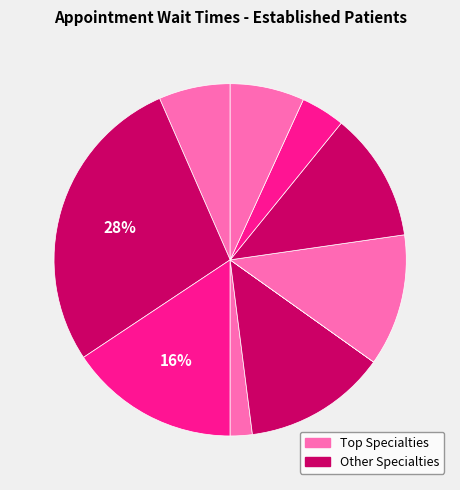

Is there any slice that represents more than half of the pie?

No